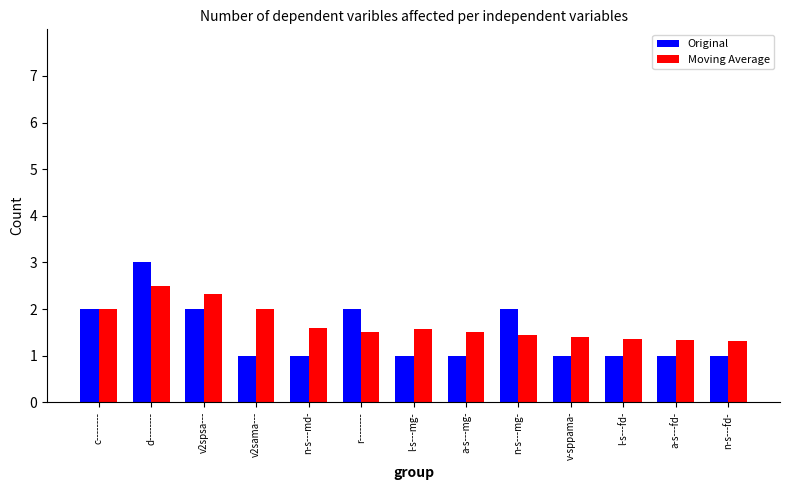

What are all the series names shown in the legend?

Original, Moving Average